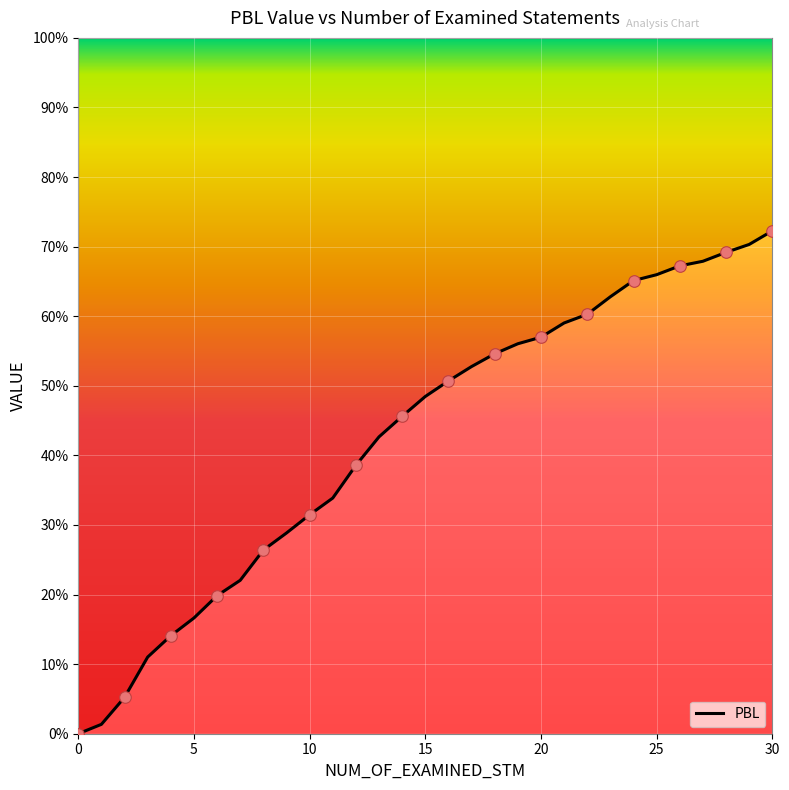

What is the change in value from 11 to 24?

+0.3